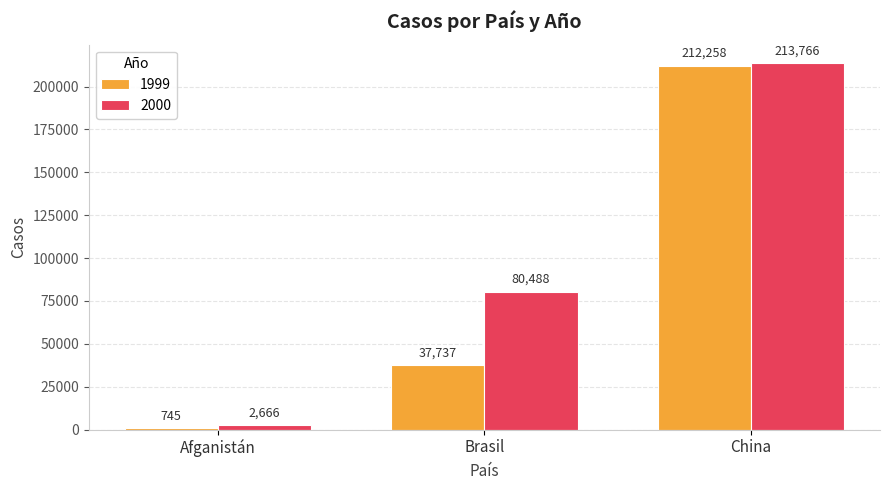

Are the bars grouped side by side (vs. stacked)?

Yes